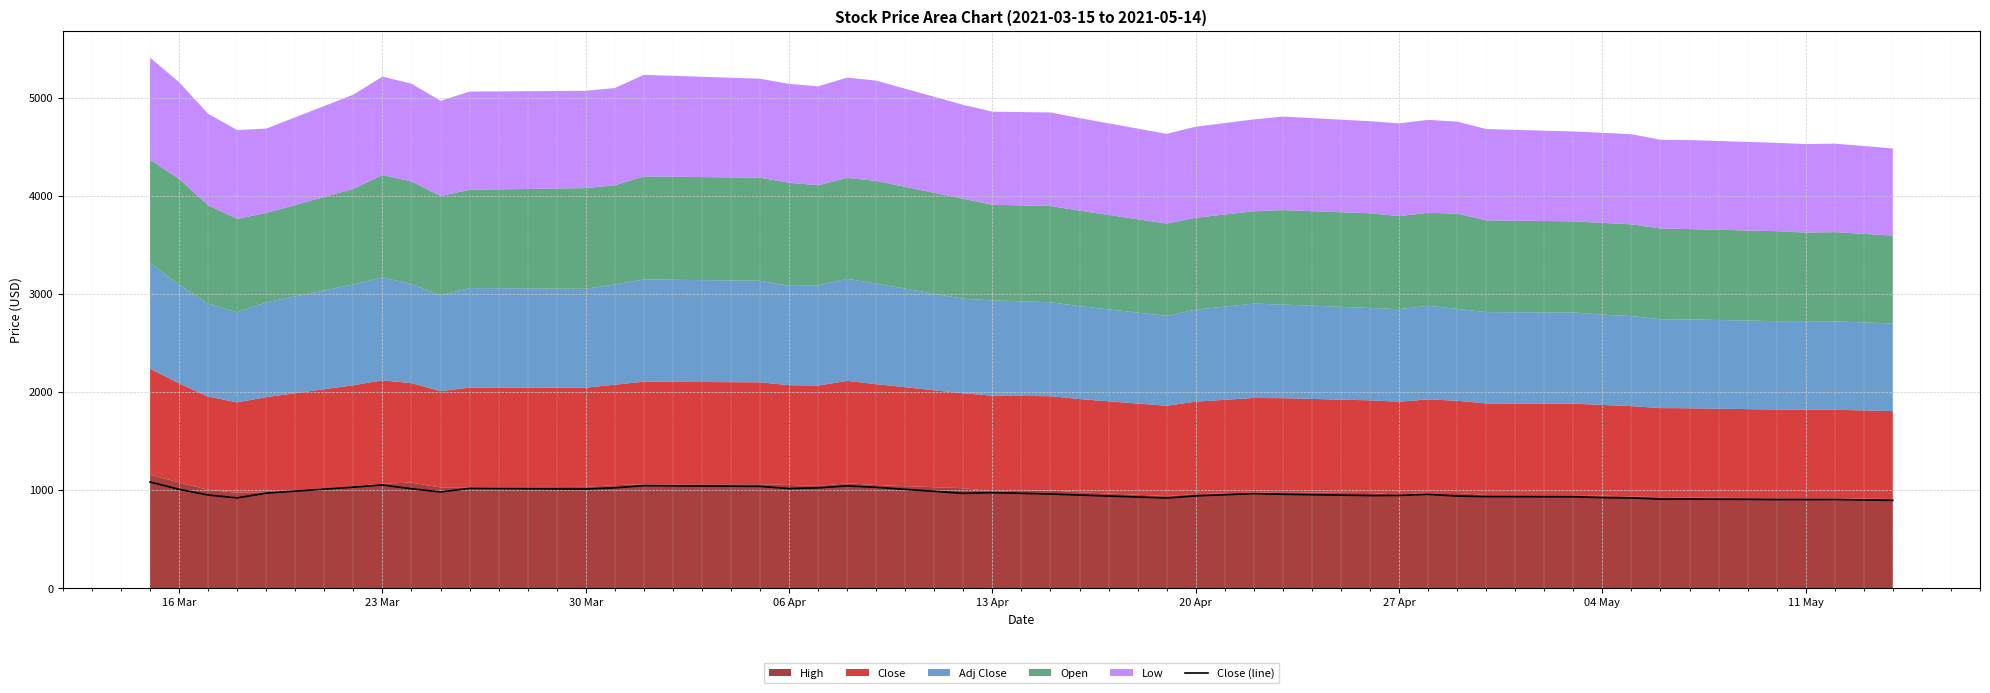

What is the maximum value for Close (line)?

1082.5